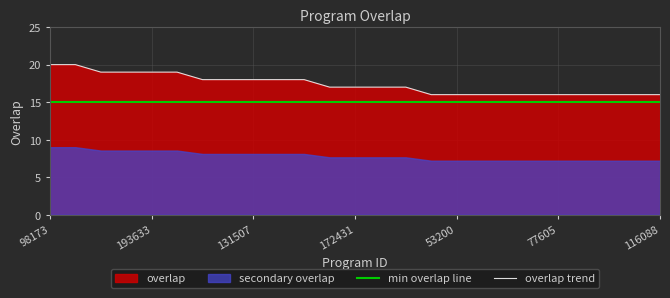

Count the overlap trend values in the range 16 to 18.

19